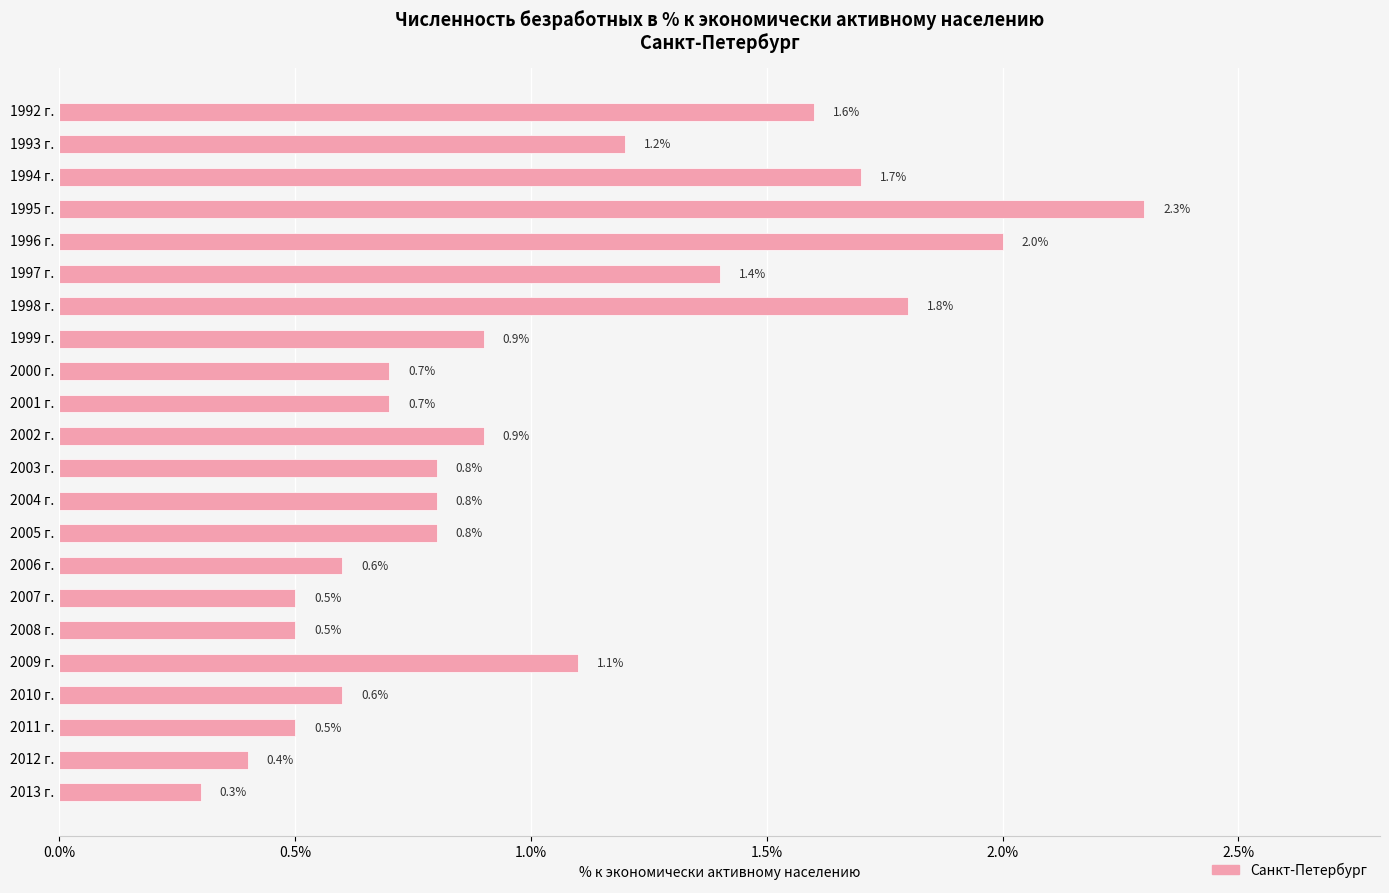

What position from the bottom is 2002 г.?

12